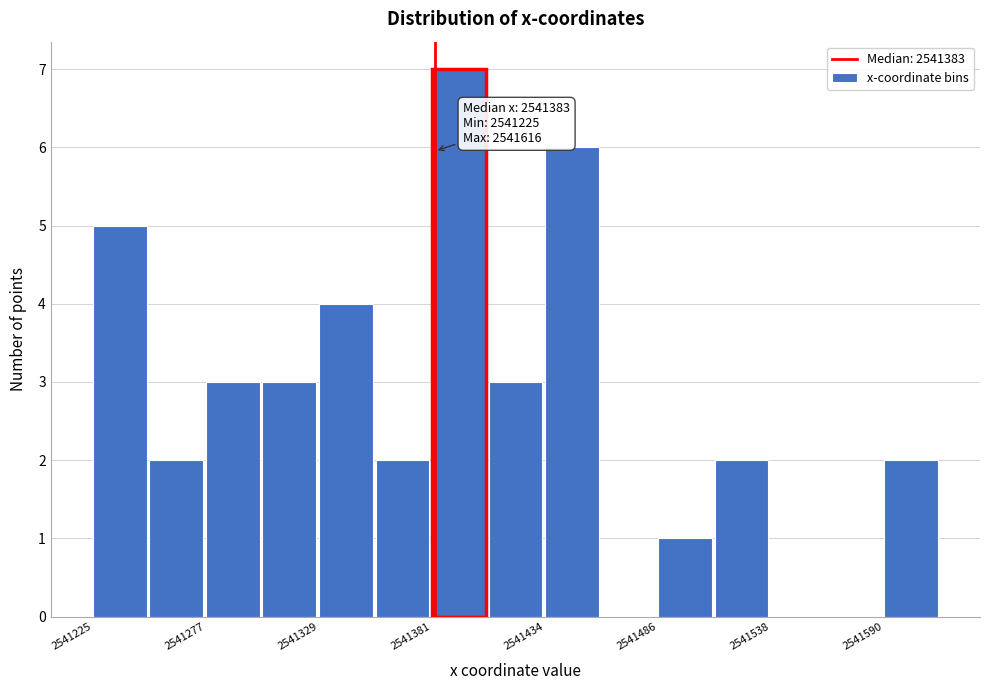

Around what value on the x-axis is the tallest bar? Give the approximate position of its centre, as read against the axis.

2541390